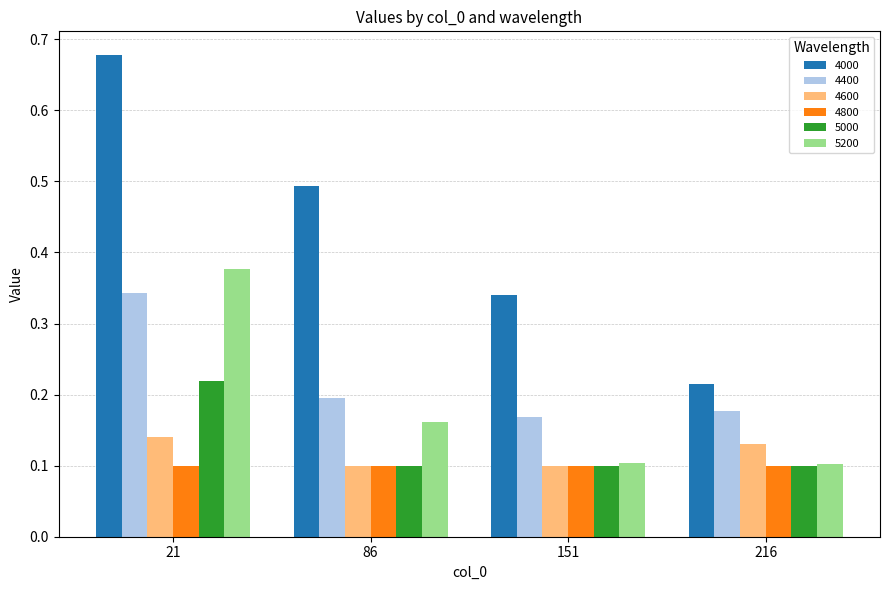

Which category has the highest value in the 4600 series?

21